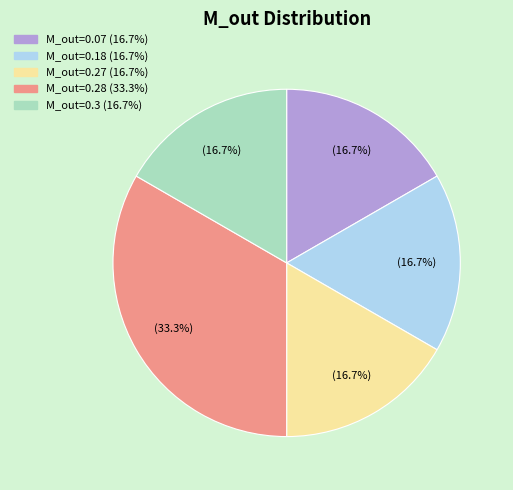

Is there any slice that represents more than half of the pie?

No